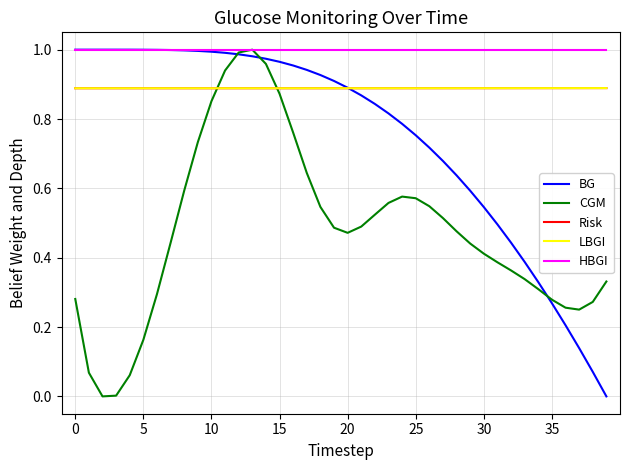

Does the chart display data point markers on the line(s)?

No